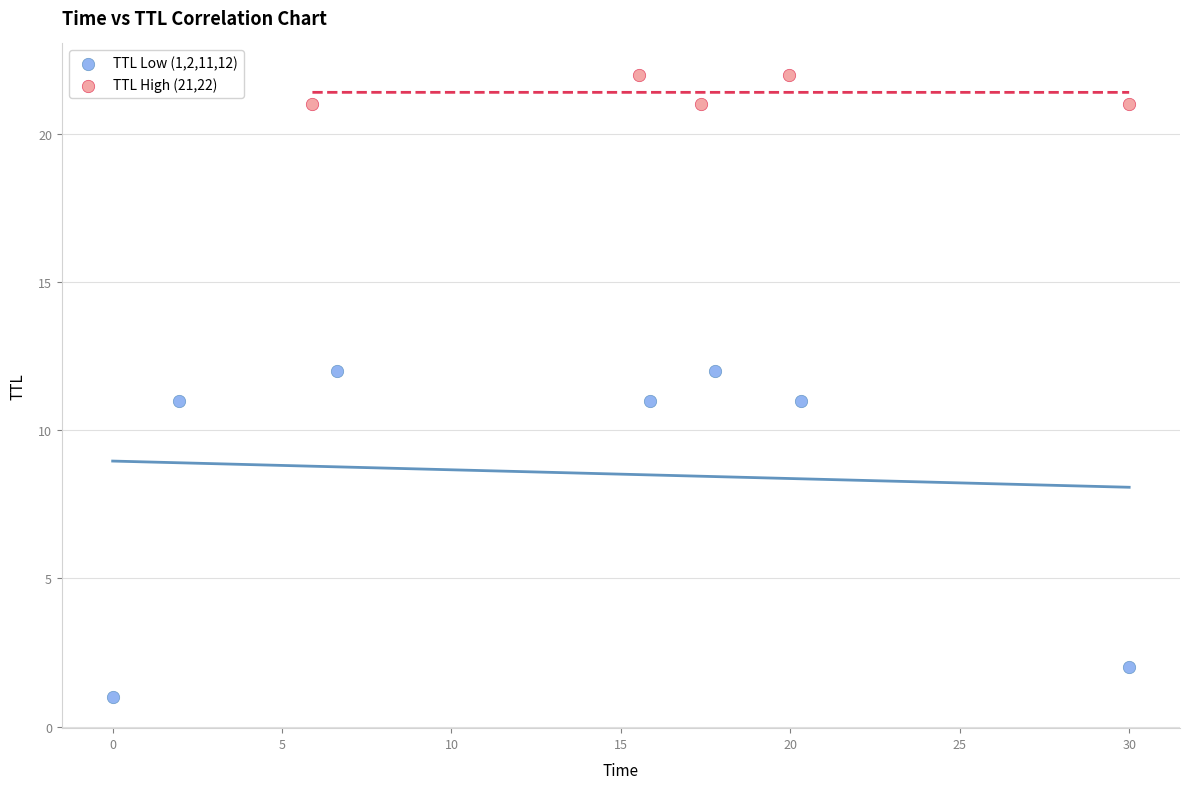

Which series has the widest spread of Y values?

TTL Low (1,2,11,12)